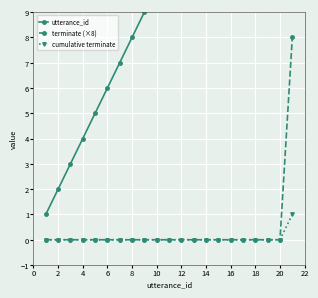

True or false: utterance_id and terminate (×8) cross at least once.

False